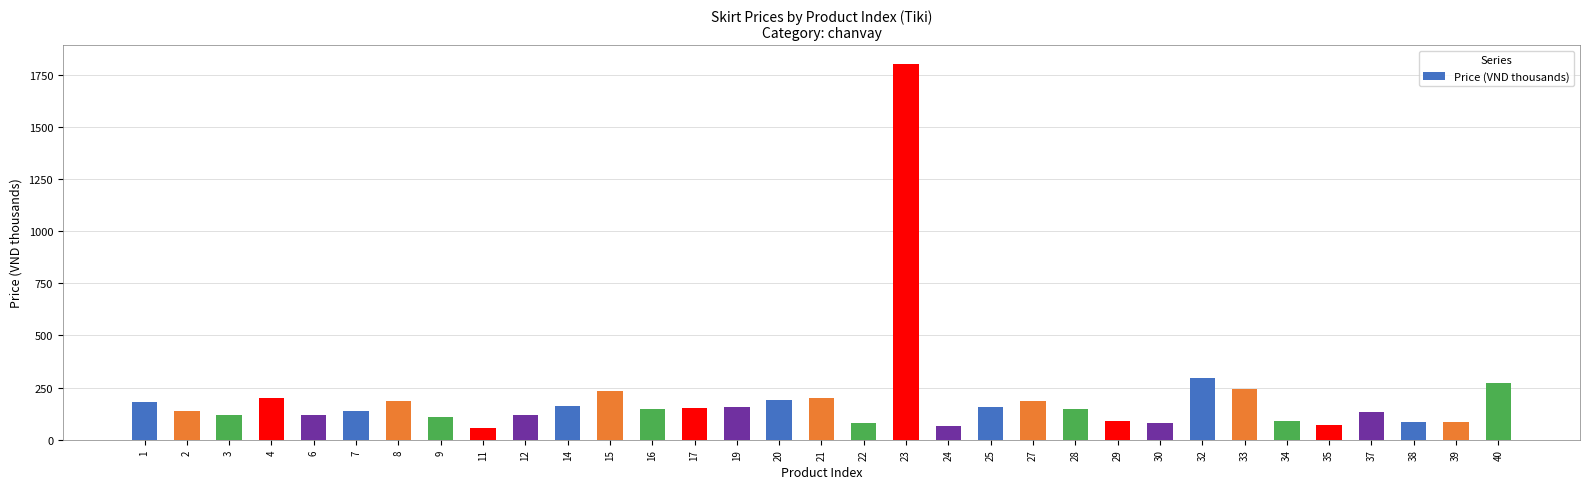

The chart shows a value of 79 at 22. True or false?

True